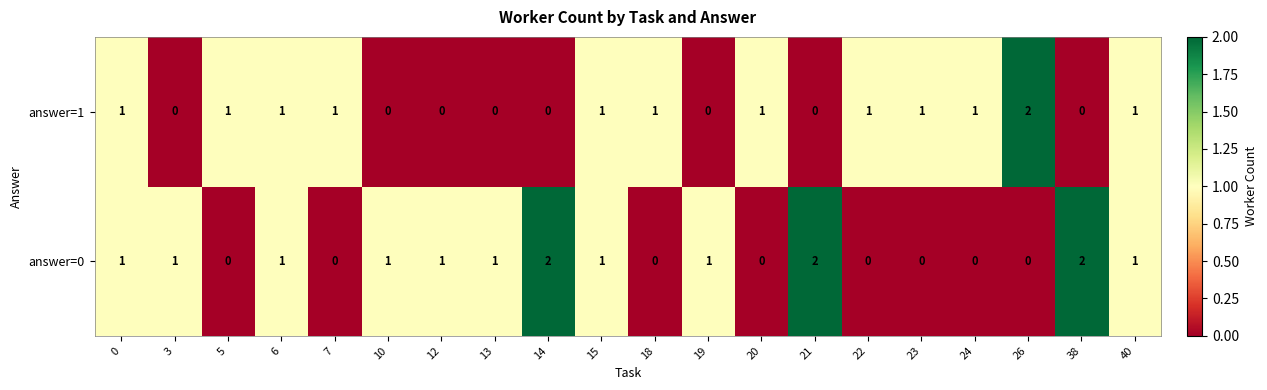

What is the sum of all answer=1 values?

13